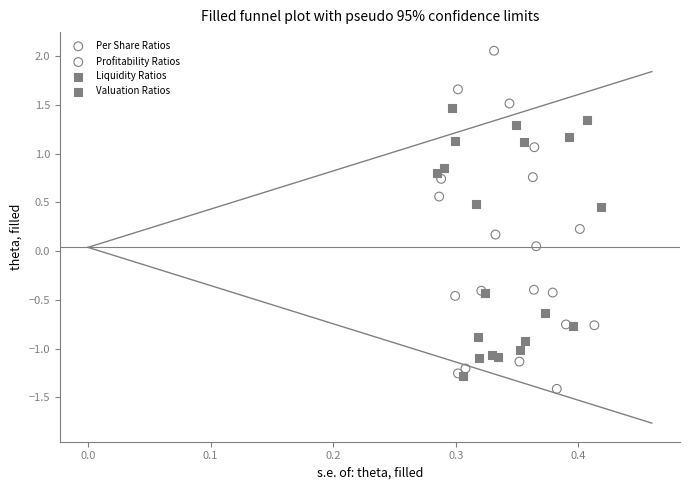

Which series contains the lowest Y value?

Per Share Ratios